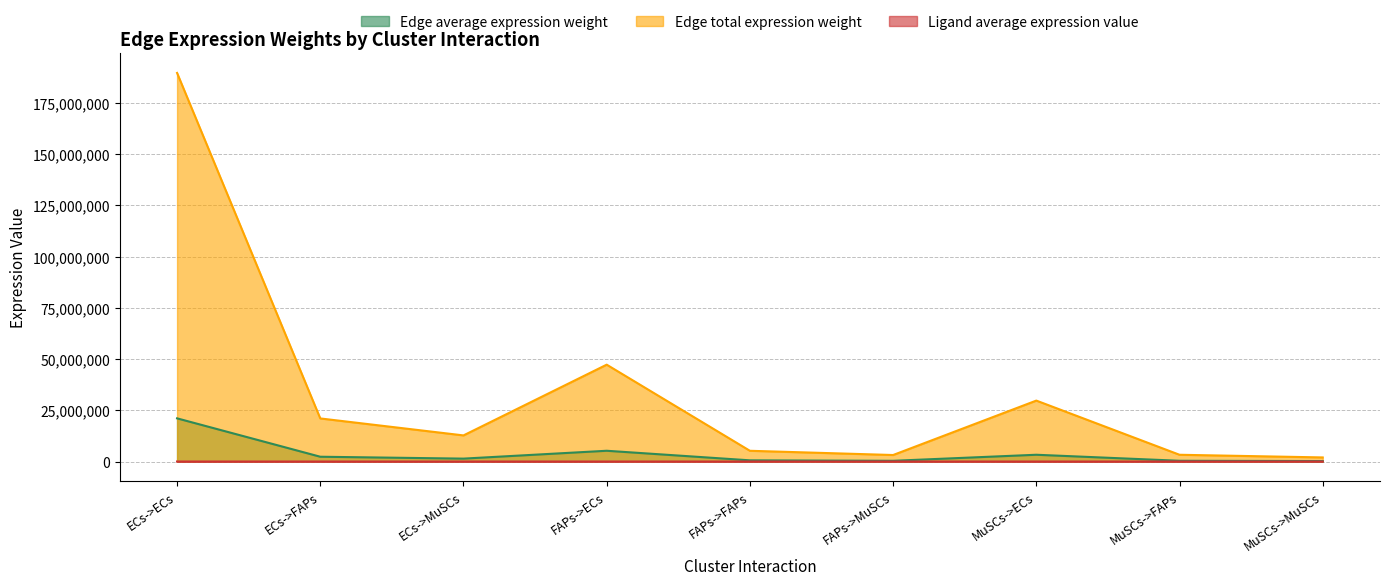

True or false: Ligand average expression value and Edge average expression weight cross at least once.

False